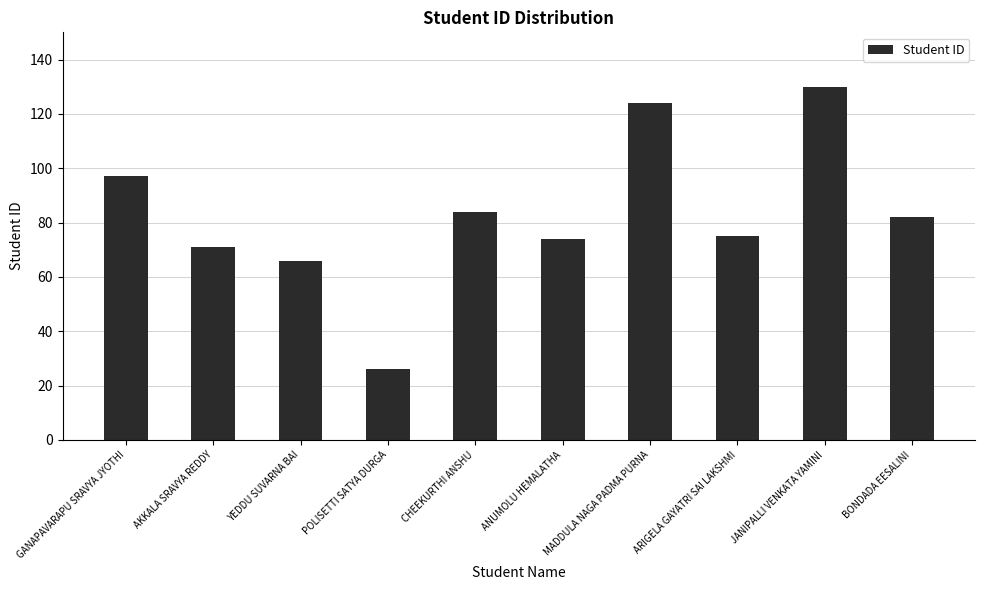

Reading right to left, what are all the values shown in this chart?

82	130	75	124	74	84	26	66	71	97